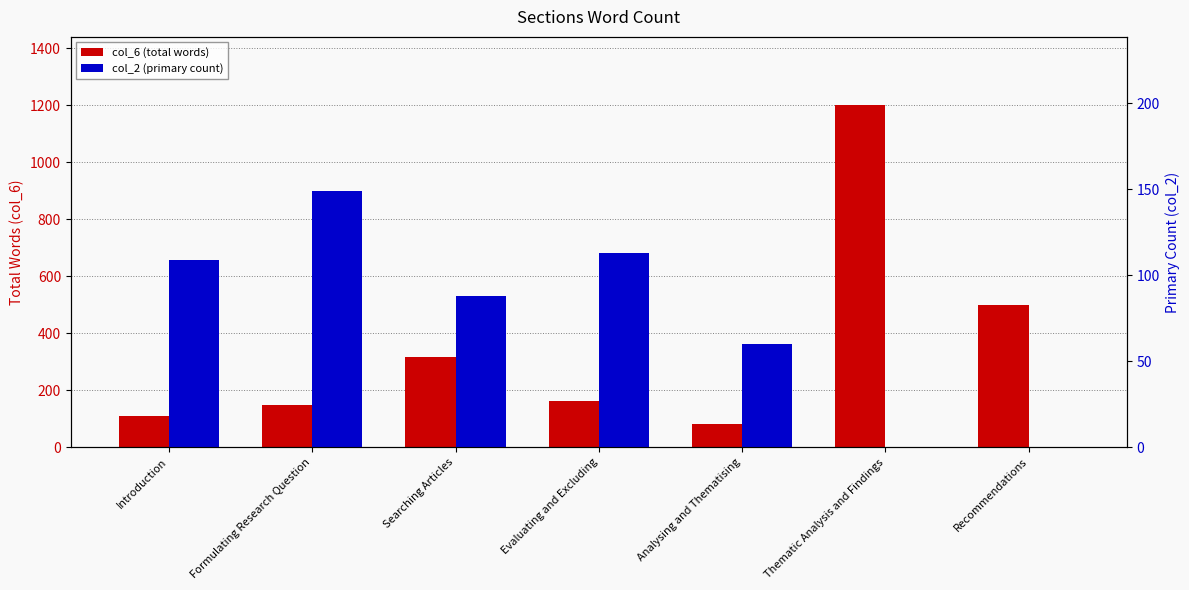

Is the value of col_6 (total words) at Recommendations greater than the value of col_2 (primary count) at Analysing and Thematising?

Yes